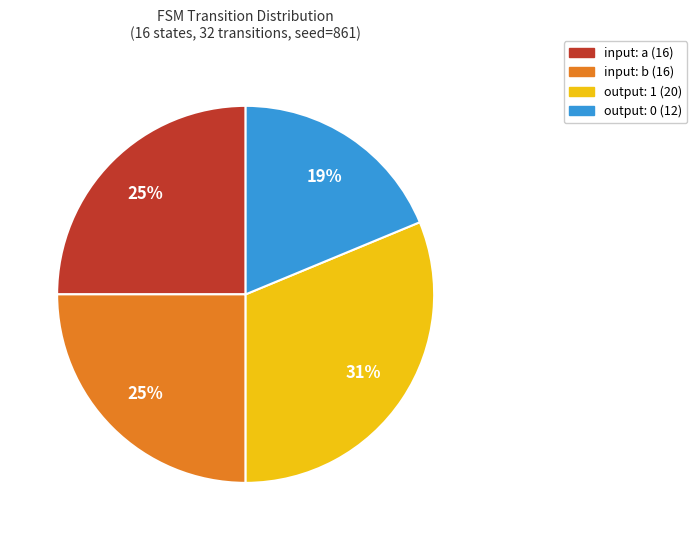

Is the sum of output: 1 (20) and input: a (16) greater than half?

Yes